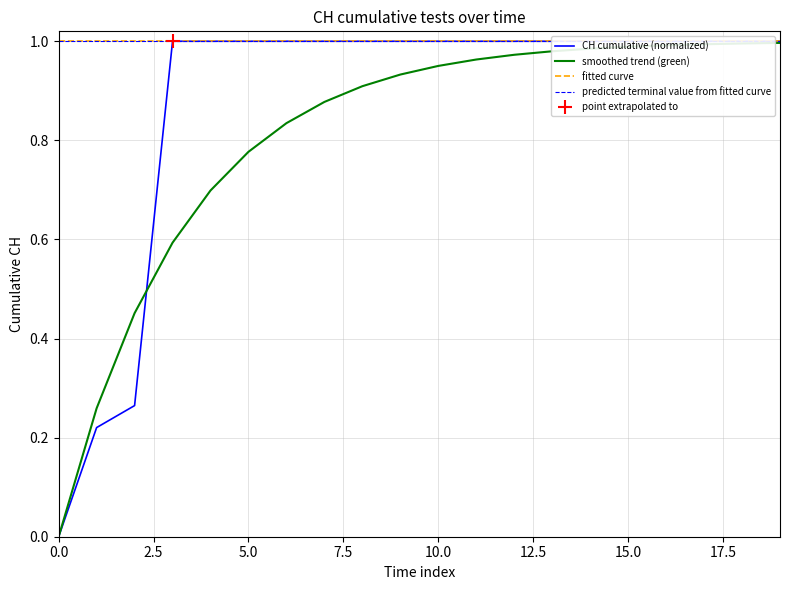

Reading left to right, transcribe all the data shown in this chart.

0.0	0.2	0.3	1.0	1.0	1.0	1.0	1.0	1.0	1.0	1.0	1.0	1.0	1.0	1.0	1.0	1.0	1.0	1.0	1.0